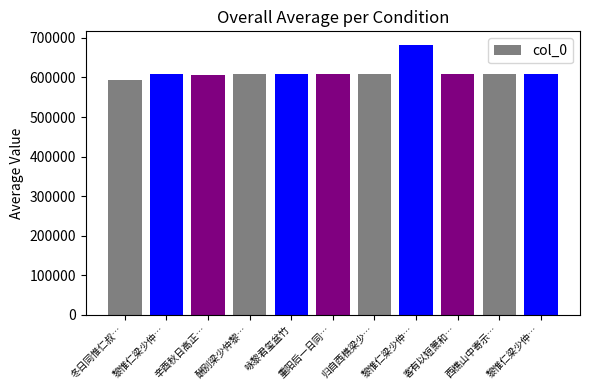

Approximately how many times larger is the value at 咏黎君玺盆竹 compared to 西樵山中寄示…?

1.0